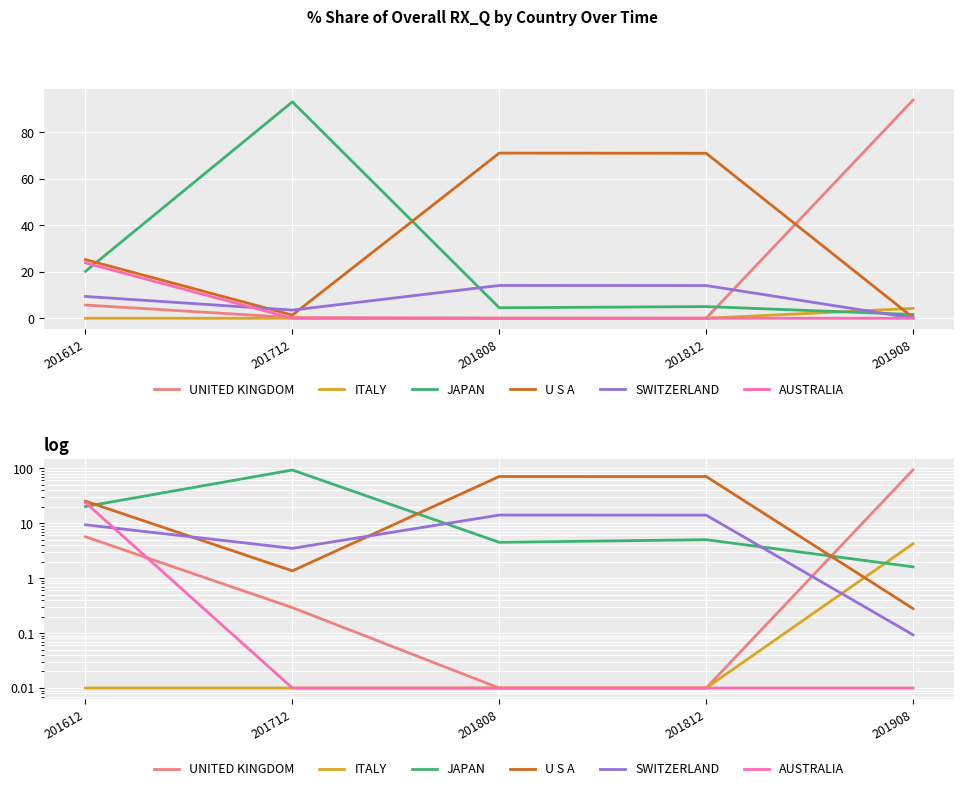

Is the value of ITALY at 201612 greater than the value of U S A at 201808?

No